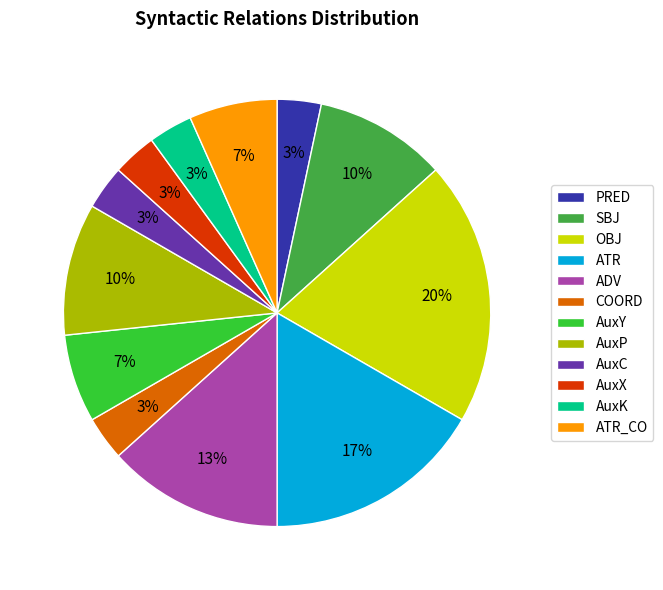

Between ATR_CO and ATR, which is larger?

ATR